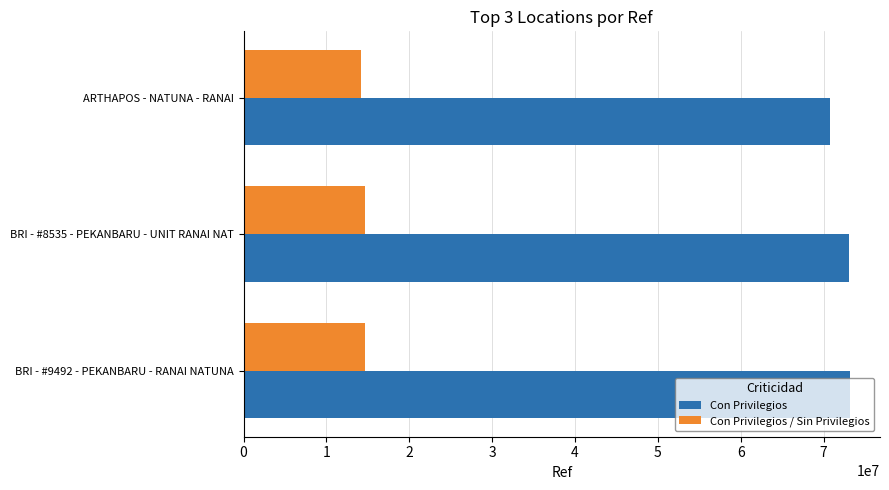

What is the total value across all series at BRI - #8535 - PEKANBARU - UNIT RANAI NAT?

87681156.0